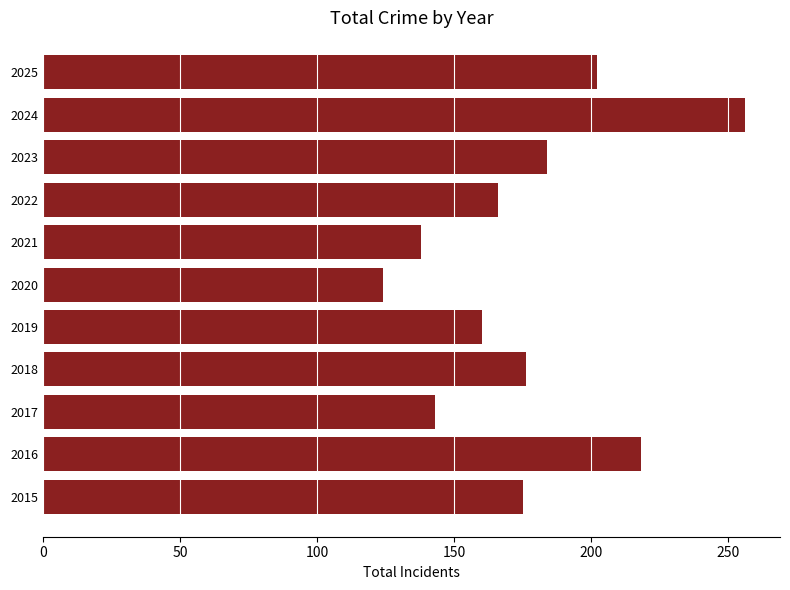

What is the average value?

177